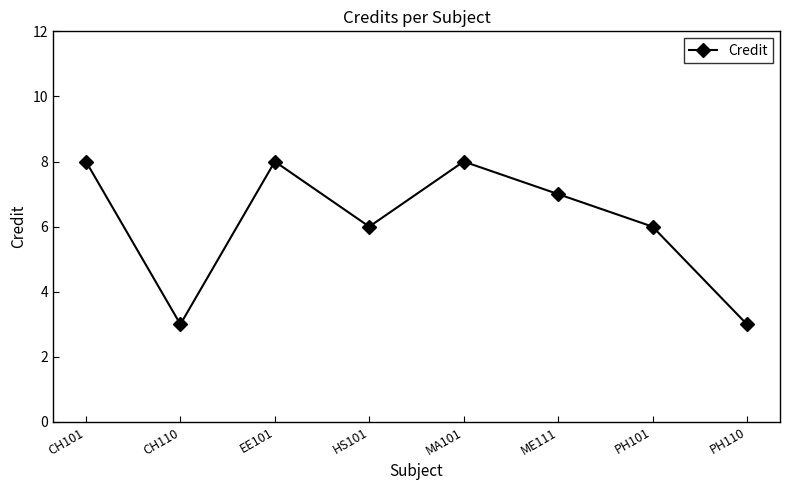

Reading right to left, transcribe all the data shown in this chart.

PH110=3	PH101=6	ME111=7	MA101=8	HS101=6	EE101=8	CH110=3	CH101=8